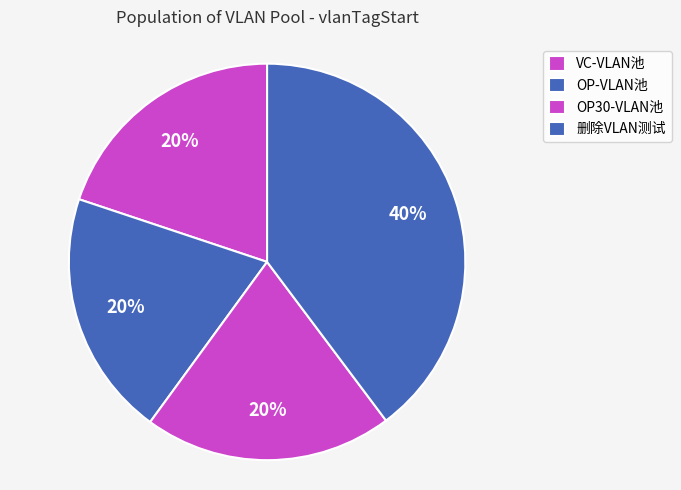

What is the ratio of the value at OP30-VLAN池 to the value at VC-VLAN池?

1.0